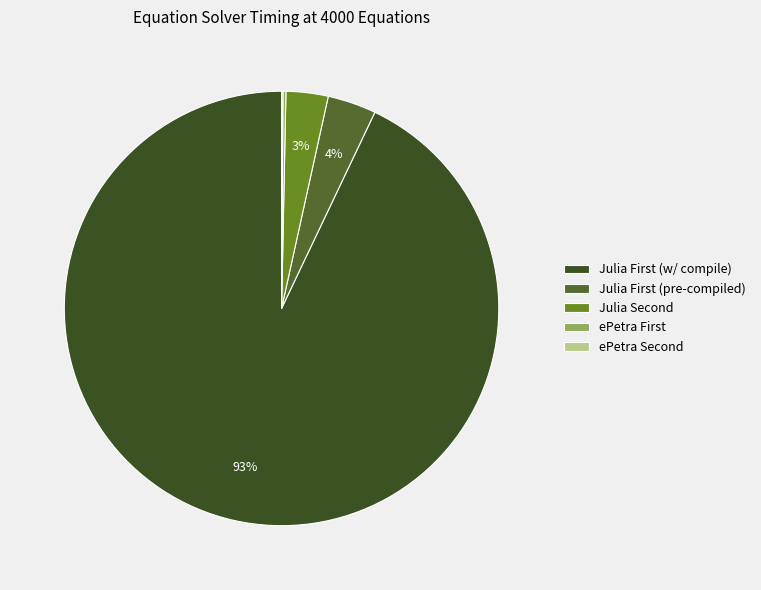

Count the number of slices in the pie.

5